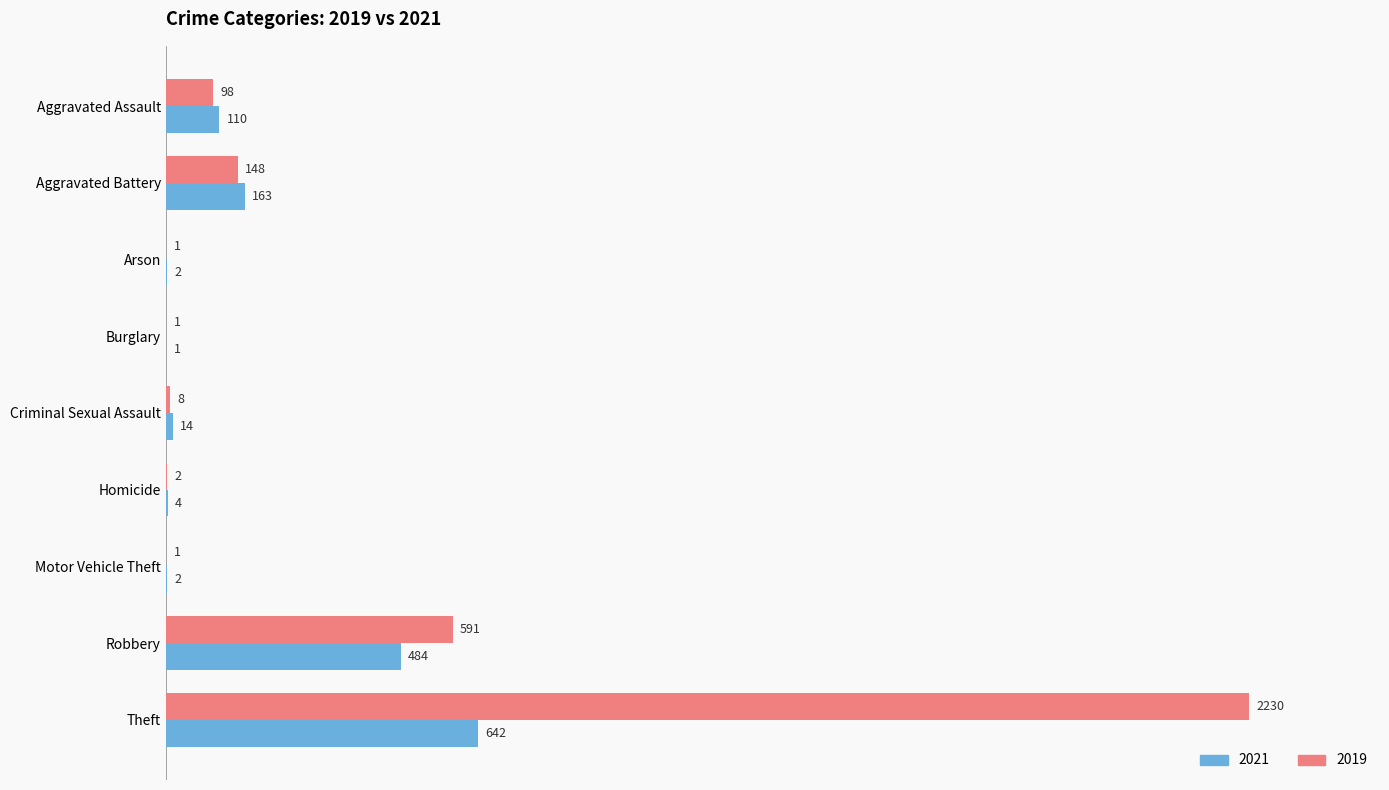

What is the spread (max minus min) of values at Robbery?

107